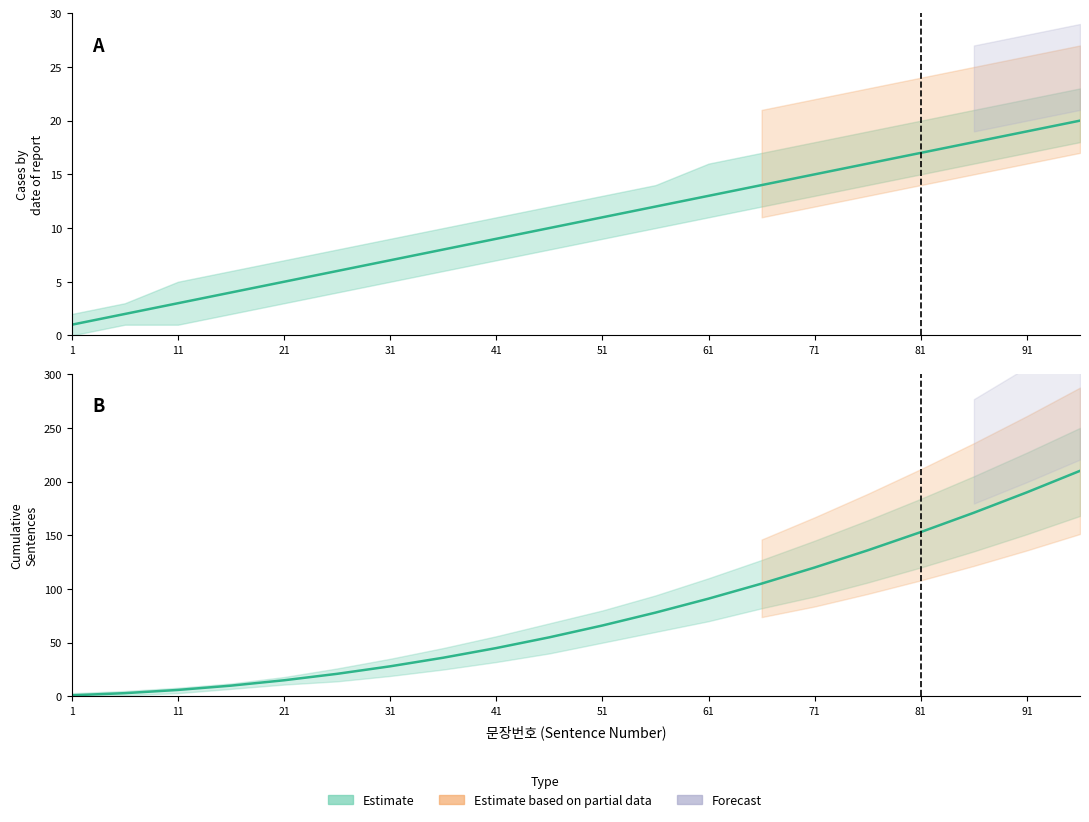

What is the difference between the Sentence Count (판례내용) values at 61 and 71?

2